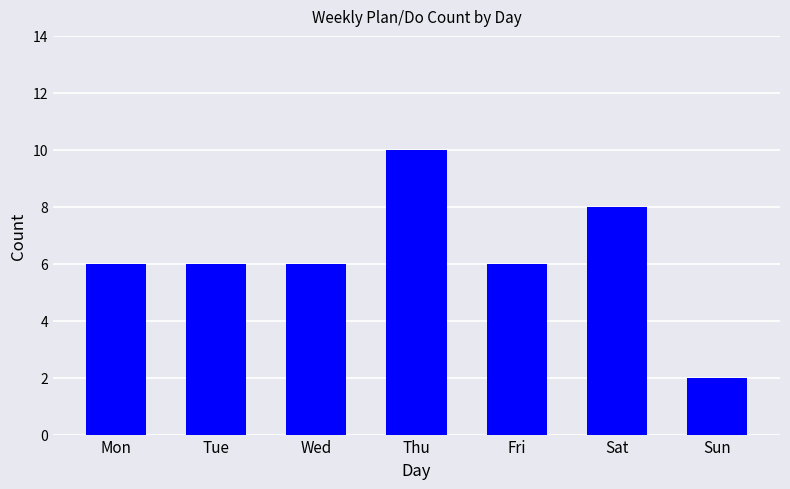

What is the change in value from Mon to Sun?

-4